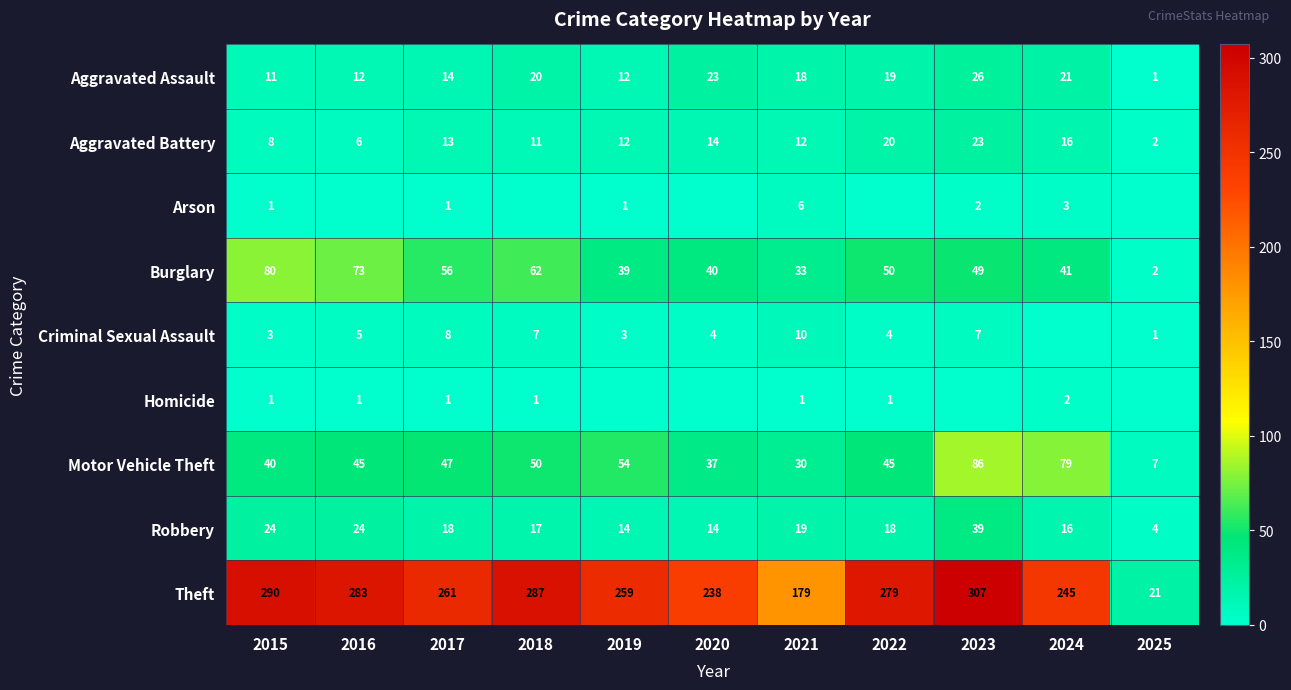

Rank the categories by Burglary value from lowest to highest.

2025, 2021, 2019, 2020, 2024, 2023, 2022, 2017, 2018, 2016, 2015